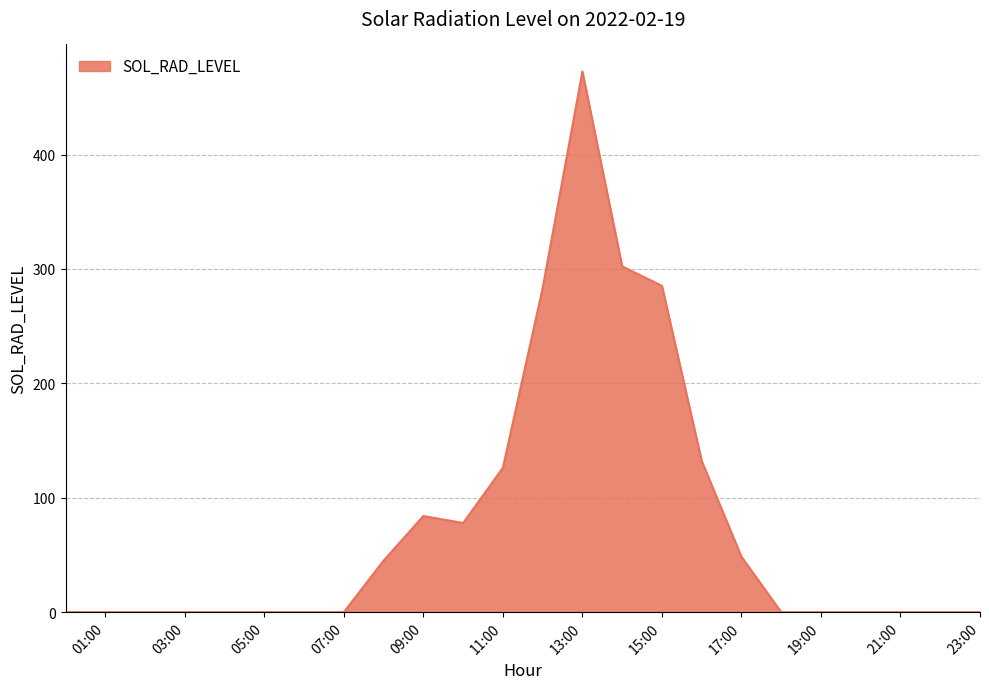

How many lines are shown in the chart?

1